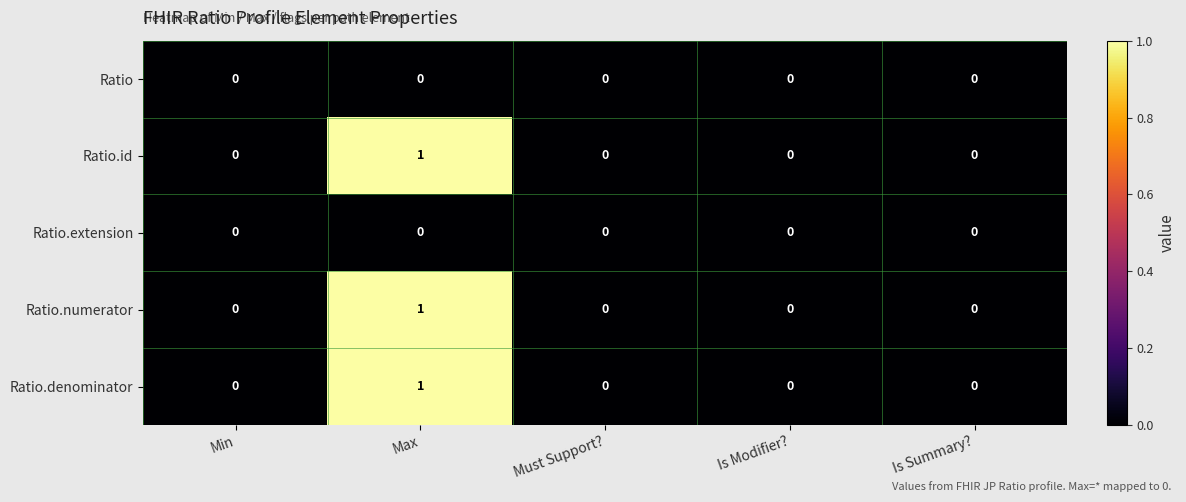

At which label does Ratio.denominator reach its peak?

Max